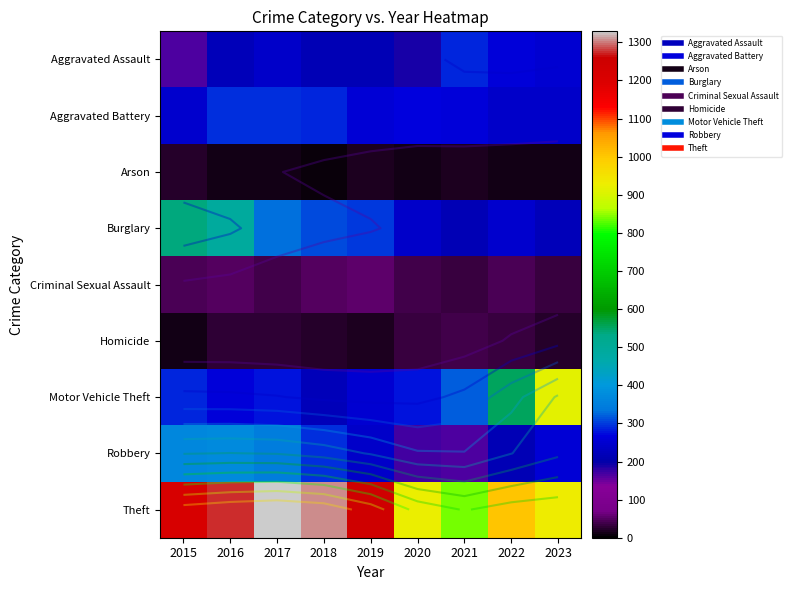

Which category has the highest value across all series?

2017